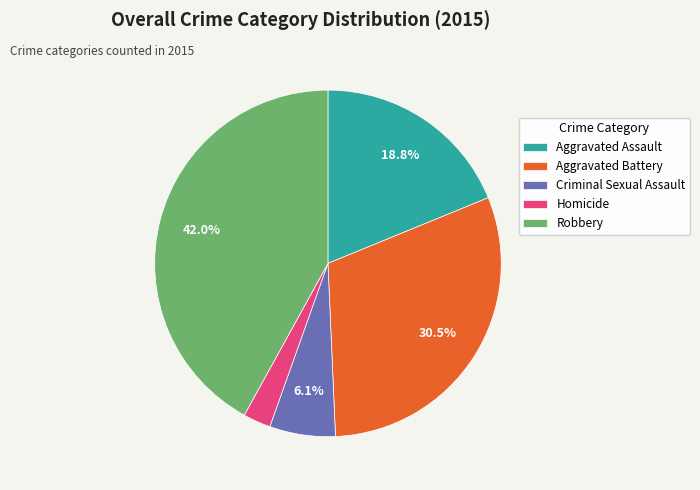

What is the ratio of the value at Aggravated Battery to the value at Criminal Sexual Assault?

5.0